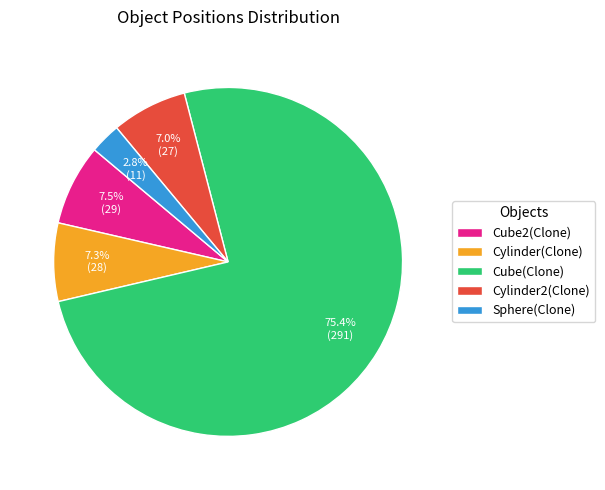

What is the ratio of the value at Sphere(Clone) to the value at Cylinder(Clone)?

0.4